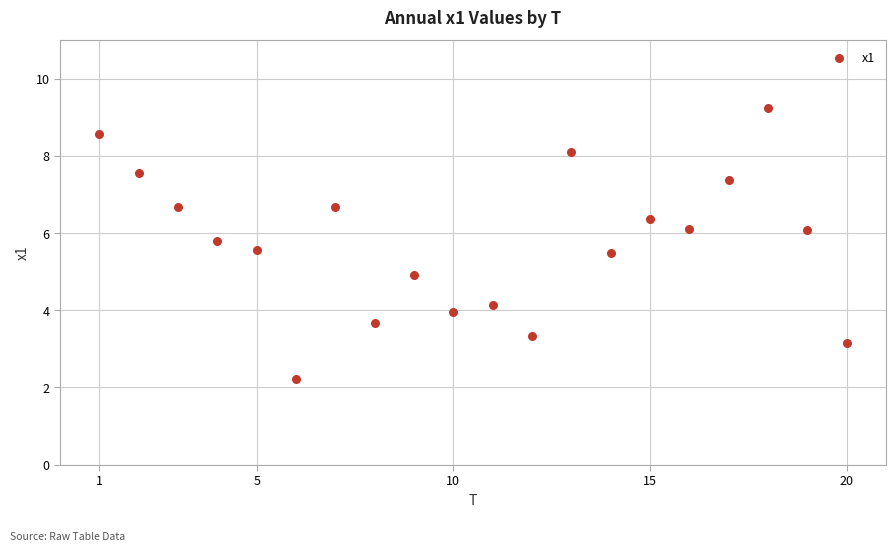

What is the range of X values (max minus min)?

19.0